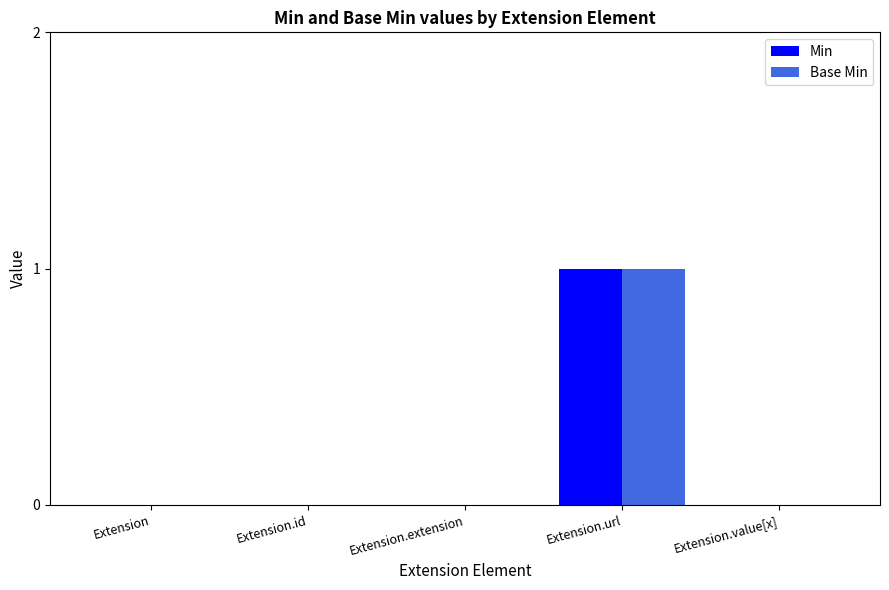

Reading right to left, list all the values displayed in this chart.

Min: Extension.value[x]=0	Extension.url=1	Extension.extension=0	Extension.id=0	Extension=0
Base Min: Extension.value[x]=0	Extension.url=1	Extension.extension=0	Extension.id=0	Extension=0